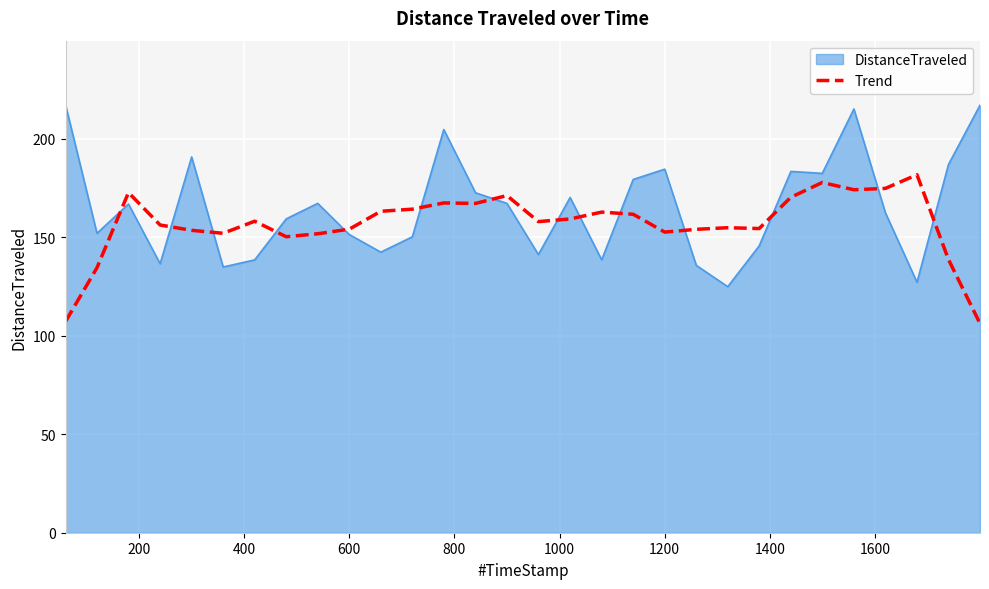

Rank the series by their maximum value, from highest to lowest.

DistanceTraveled, Trend